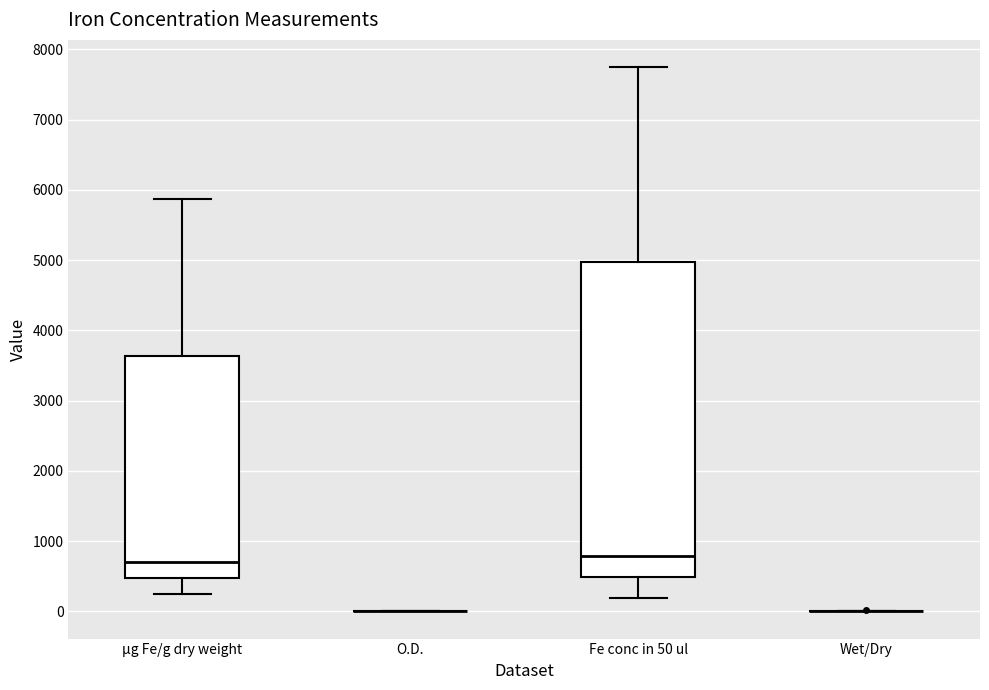

Reading left to right, transcribe this box plot: for each box, give where its median line is, the range the box spans, and where its two whiskers end, as read against the y-axis. The values are not printed on the chart, so give them approximately, as read against the axis.

µg Fe/g dry weight: median 700, box 500 to 3600, whiskers 200 to 5900
O.D.: box collapsed to a line at 0, whiskers 0 to 0
Fe conc in 50 ul: median 800, box 500 to 5000, whiskers 200 to 7700
Wet/Dry: box collapsed to a line at 0, whiskers 0 to 0